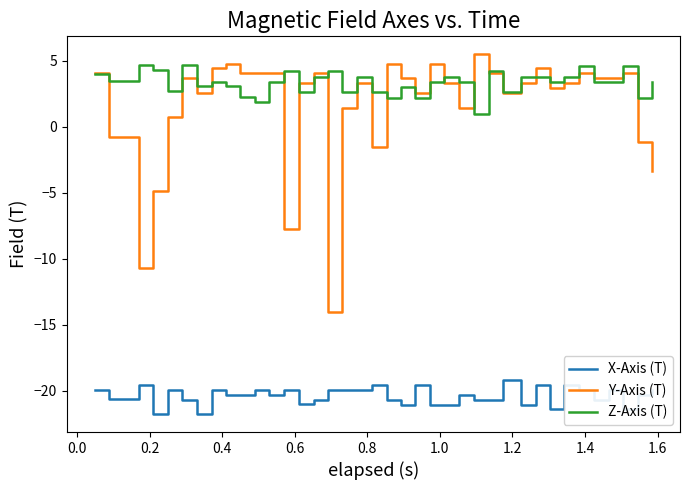

True or false: Y-Axis (T) and X-Axis (T) cross at least once.

False